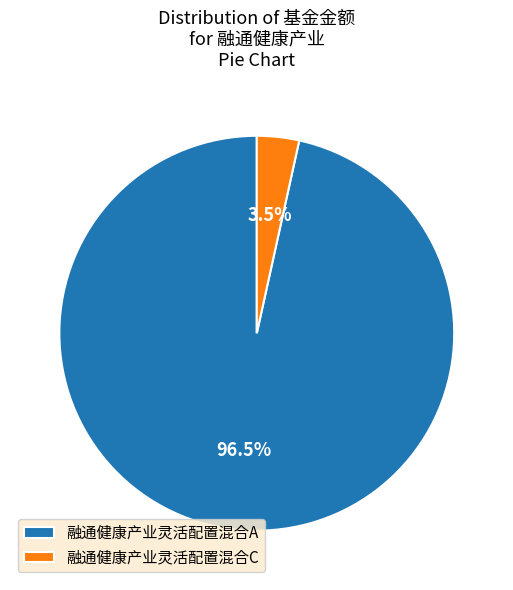

What is the largest slice in the pie chart?

融通健康产业灵活配置混合A